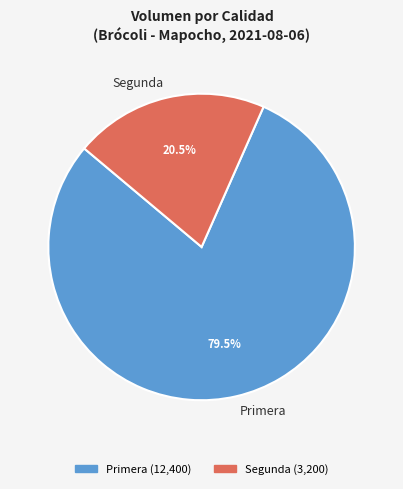

Is there a majority slice in this chart?

Yes